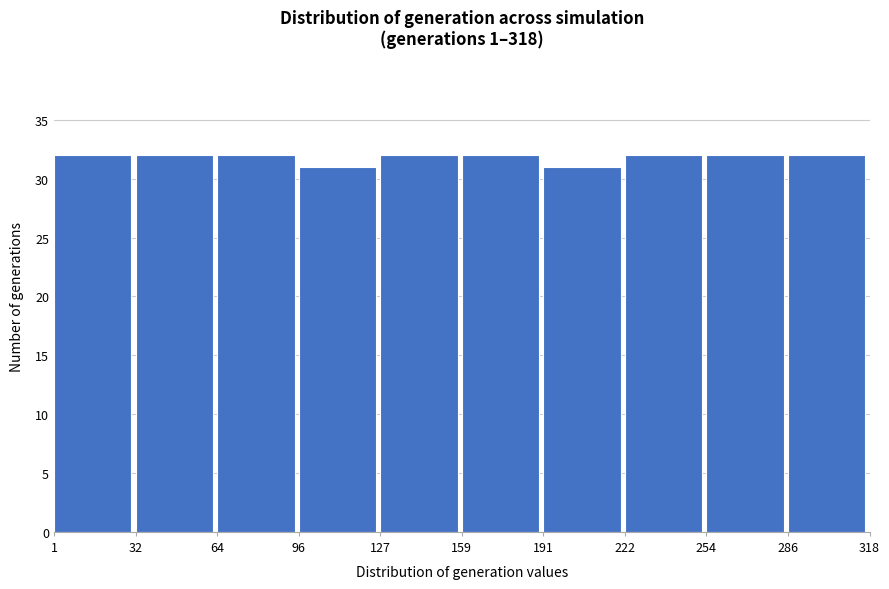

What is the height of the bar covering 254 to 286 on the x-axis? The values are not printed on the chart, so give them approximately, as read against the axis.

32